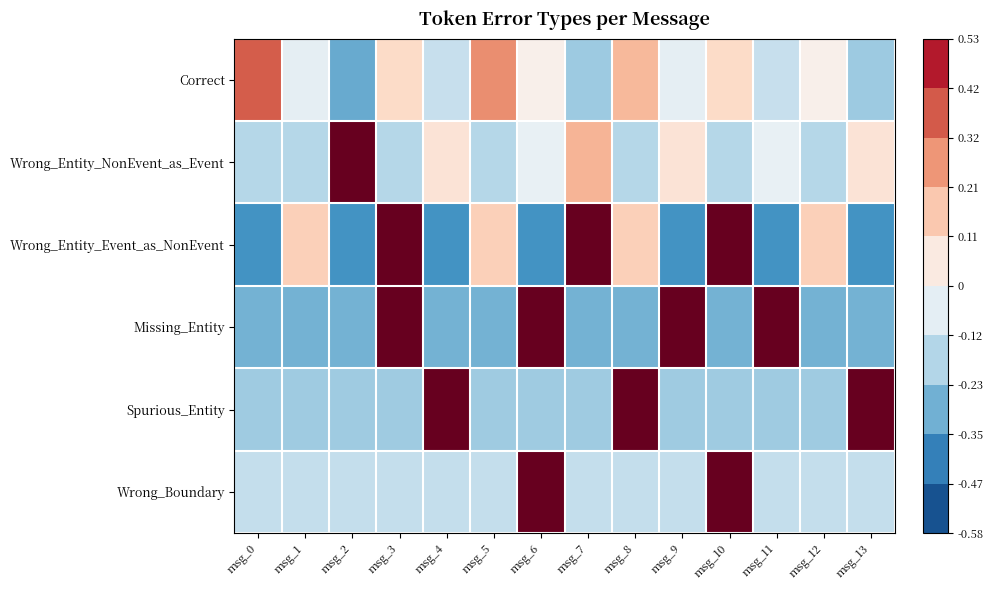

What is the total value across all series at msg_6?

1.0